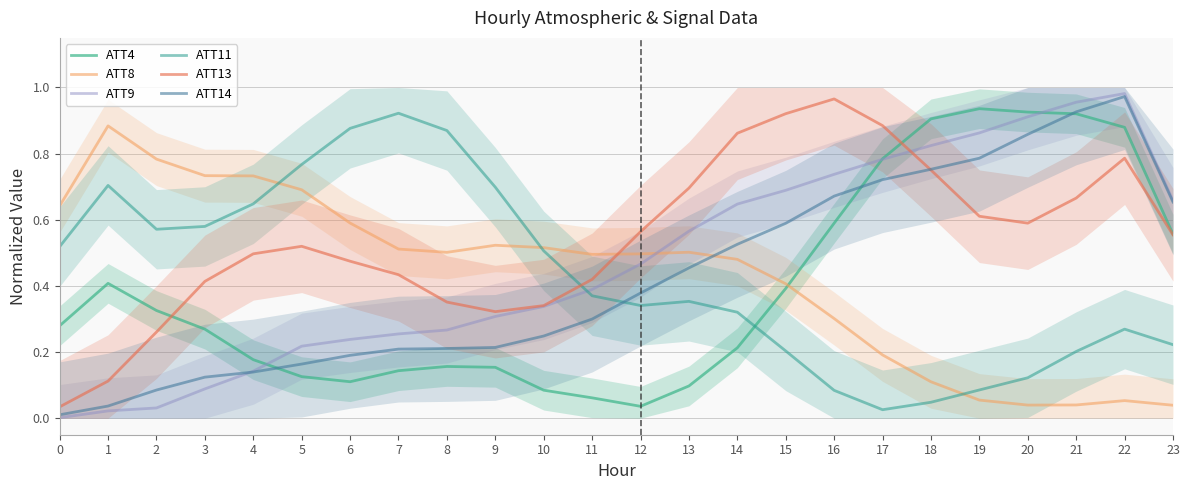

Reading left to right, extract all data points from this chart.

ATT4: 0.3	0.4	0.3	0.3	0.2	0.1	0.1	0.1	0.2	0.2	0.1	0.1	0.0	0.1	0.2	0.4	0.6	0.8	0.9	0.9	0.9	0.9	0.9	0.6
ATT8: 0.6	0.9	0.8	0.7	0.7	0.7	0.6	0.5	0.5	0.5	0.5	0.5	0.5	0.5	0.5	0.4	0.3	0.2	0.1	0.1	0.0	0.0	0.1	0.0
ATT9: 0.0	0.0	0.0	0.1	0.1	0.2	0.2	0.3	0.3	0.3	0.3	0.4	0.5	0.6	0.6	0.7	0.7	0.8	0.8	0.9	0.9	1.0	1.0	0.7
ATT11: 0.5	0.7	0.6	0.6	0.6	0.8	0.9	0.9	0.9	0.7	0.5	0.4	0.3	0.4	0.3	0.2	0.1	0.0	0.0	0.1	0.1	0.2	0.3	0.2
ATT13: 0.0	0.1	0.3	0.4	0.5	0.5	0.5	0.4	0.4	0.3	0.3	0.4	0.6	0.7	0.9	0.9	1.0	0.9	0.8	0.6	0.6	0.7	0.8	0.6
ATT14: 0.0	0.0	0.1	0.1	0.1	0.2	0.2	0.2	0.2	0.2	0.2	0.3	0.4	0.5	0.5	0.6	0.7	0.7	0.8	0.8	0.9	0.9	1.0	0.7